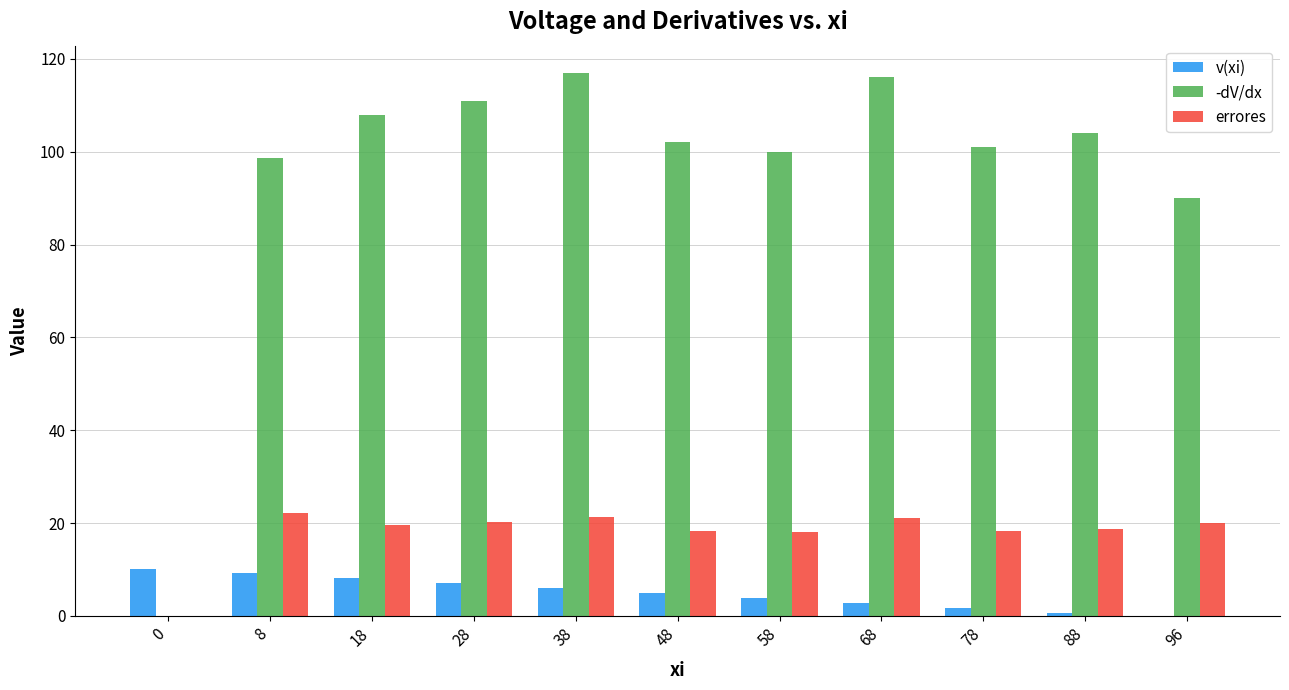

How many groups of bars are there?

11